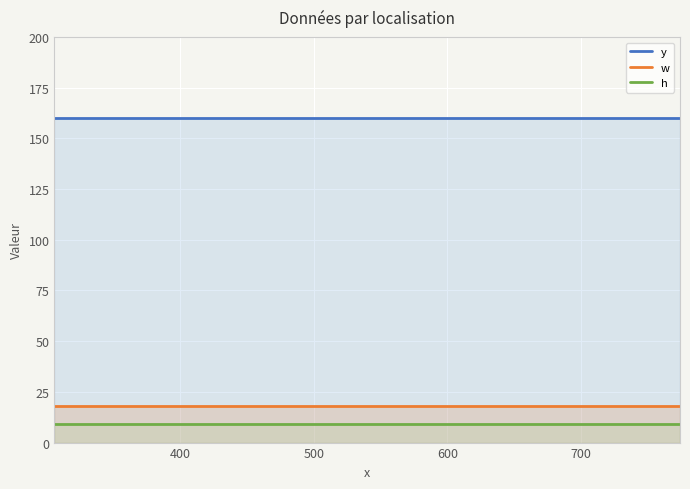

Reading left to right, list all the values displayed in this chart.

y: 160	160	160	160	160	160	160	160	160	160	160	160	160	160	160	160	160	160	160
w: 18	18	18	18	18	18	18	18	18	18	18	18	18	18	18	18	18	18	18
h: 9	9	9	9	9	9	9	9	9	9	9	9	9	9	9	9	9	9	9